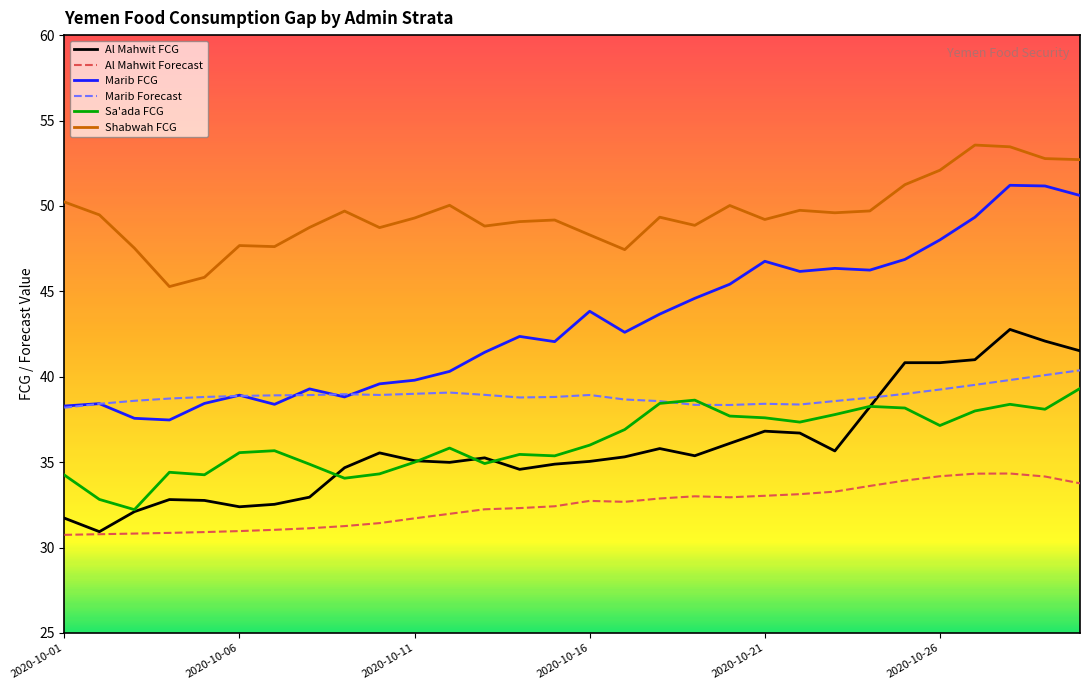

What is the minimum value for Al Mahwit Forecast?

30.7